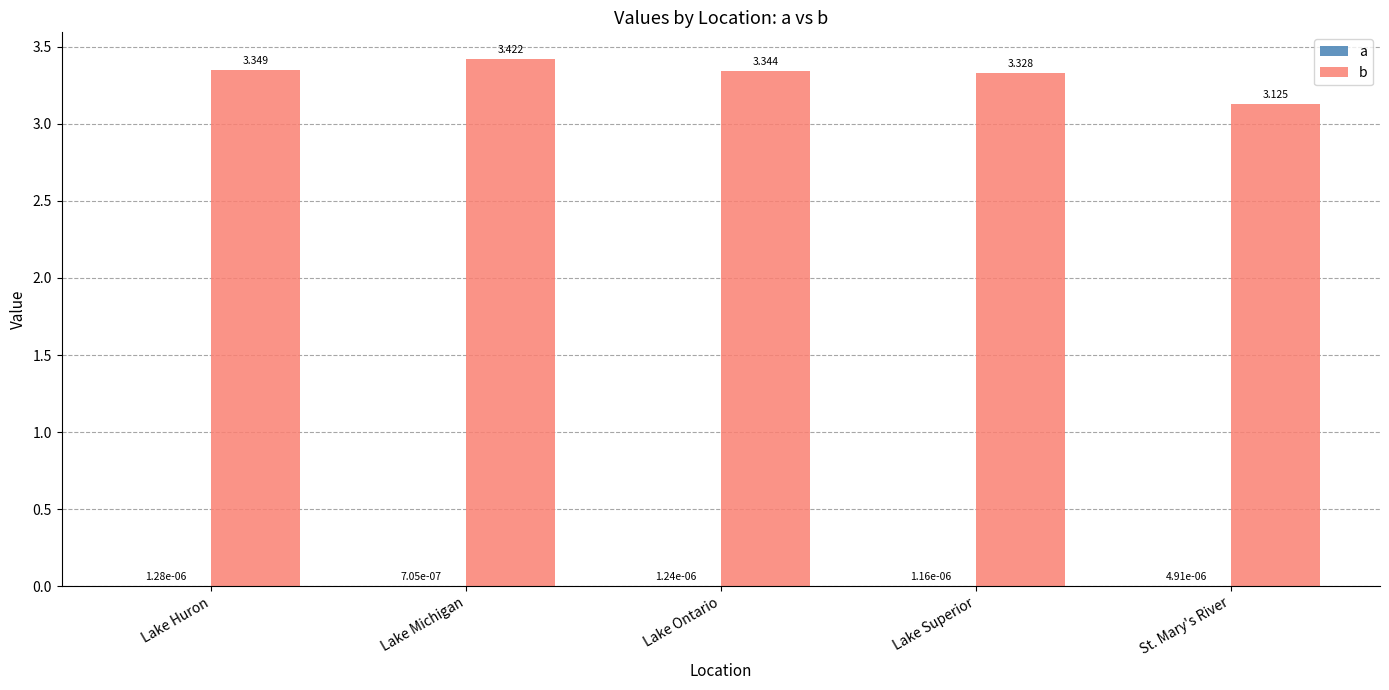

Are the bars horizontal?

No